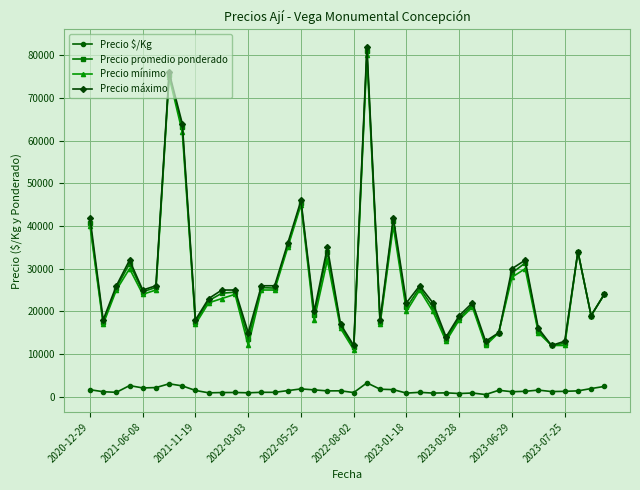

What is the value of the Precio máximo point at the 20th from the left?

17000